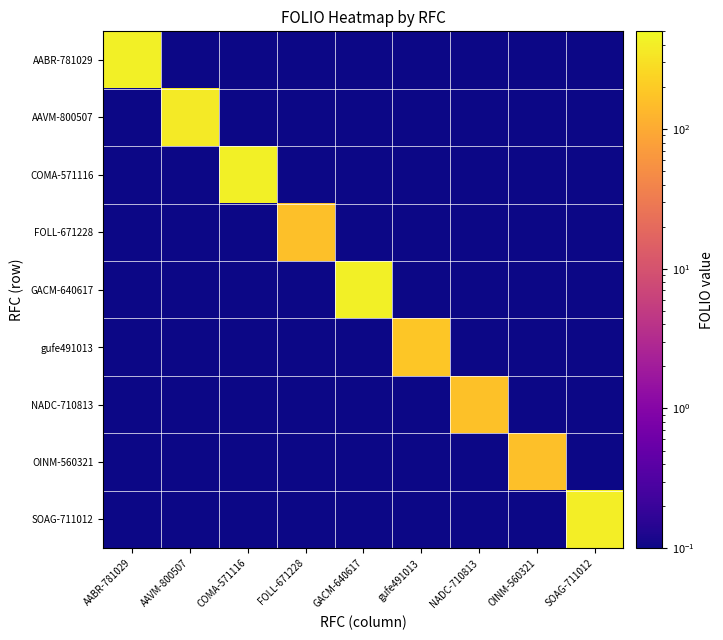

At which category is the sum across all series the highest?

COMA-571116